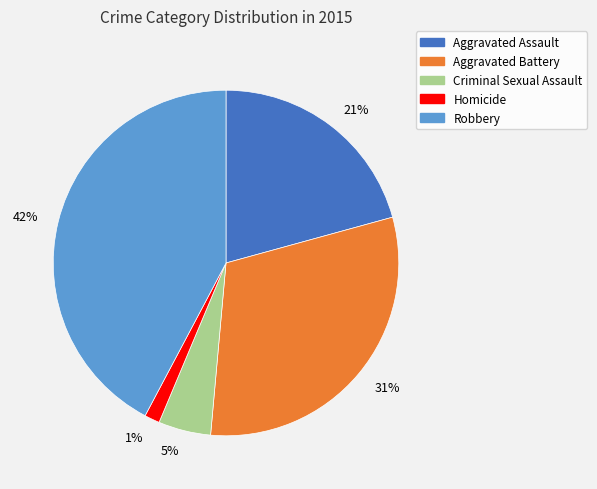

To the nearest percent, what portion does Criminal Sexual Assault represent?

5%